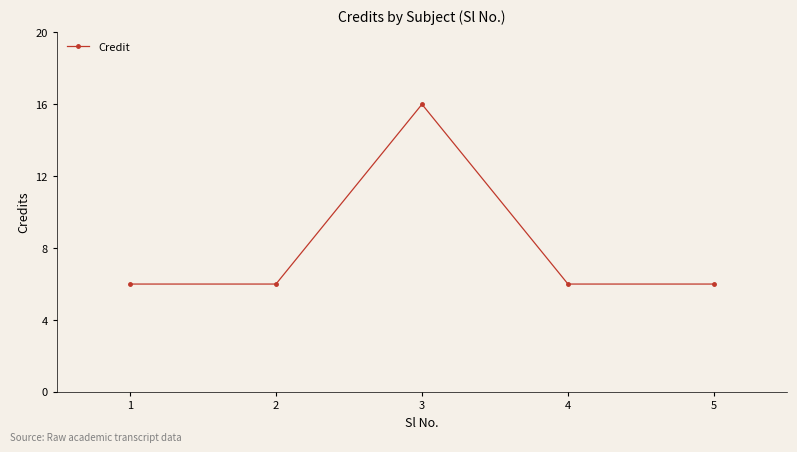

What is the approximate value at 4, to the nearest 5?

5